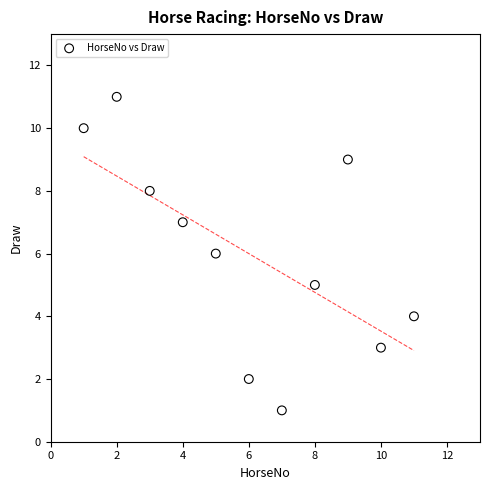

What is the average X value?

6